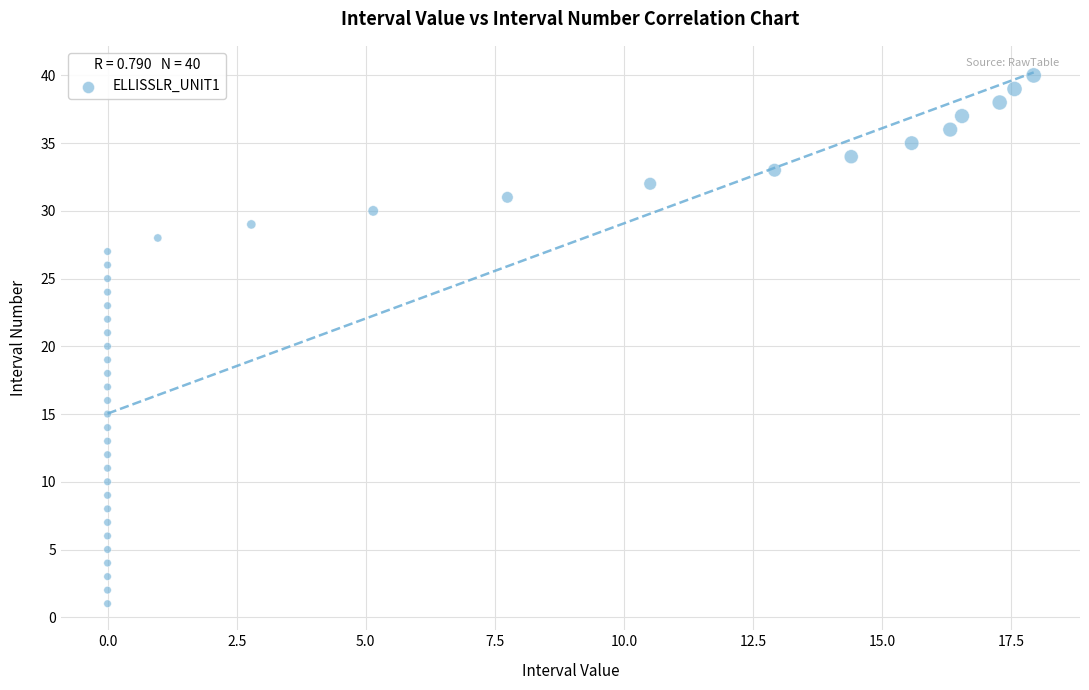

What is the range of Y values (max minus min)?

39